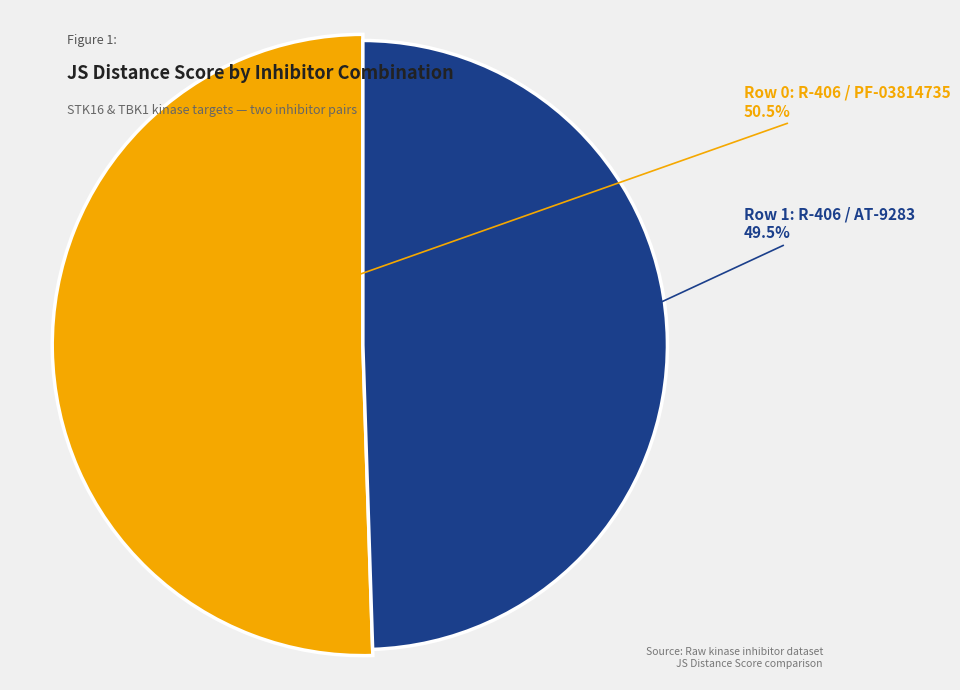

True or false: Row 1: R-406 / AT-9283 accounts for 36% of the total.

False